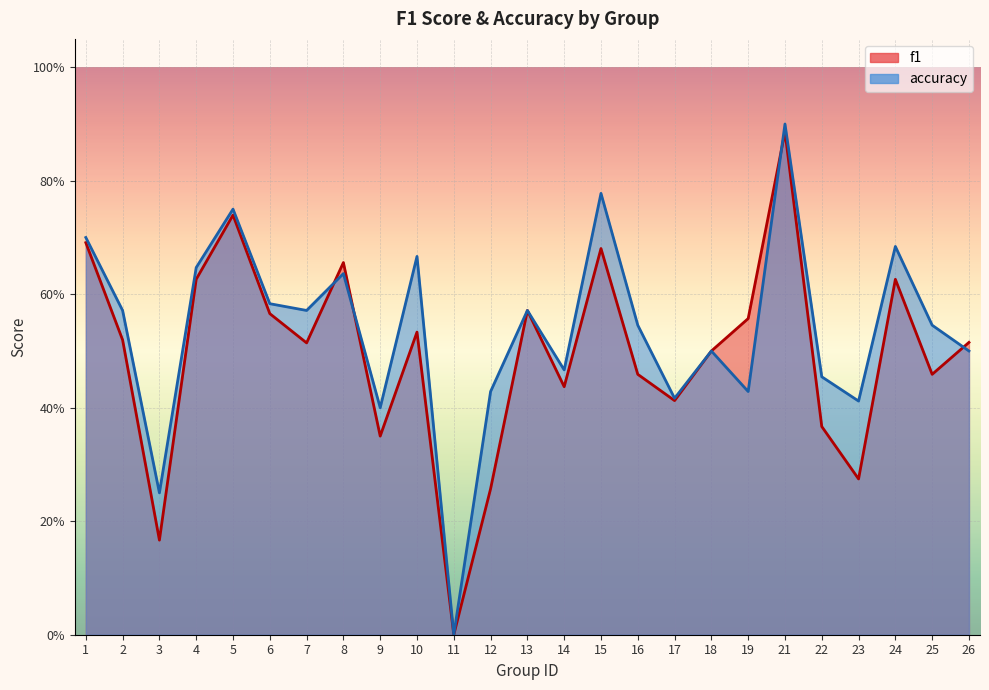

How many interior local valleys does the f1 series have?

8